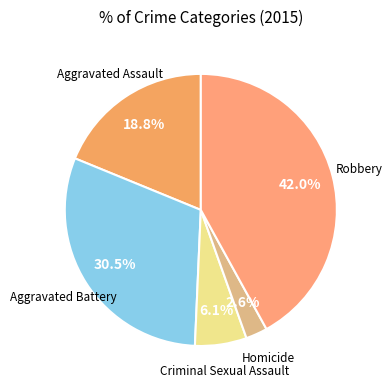

How many segments does this pie chart have?

5